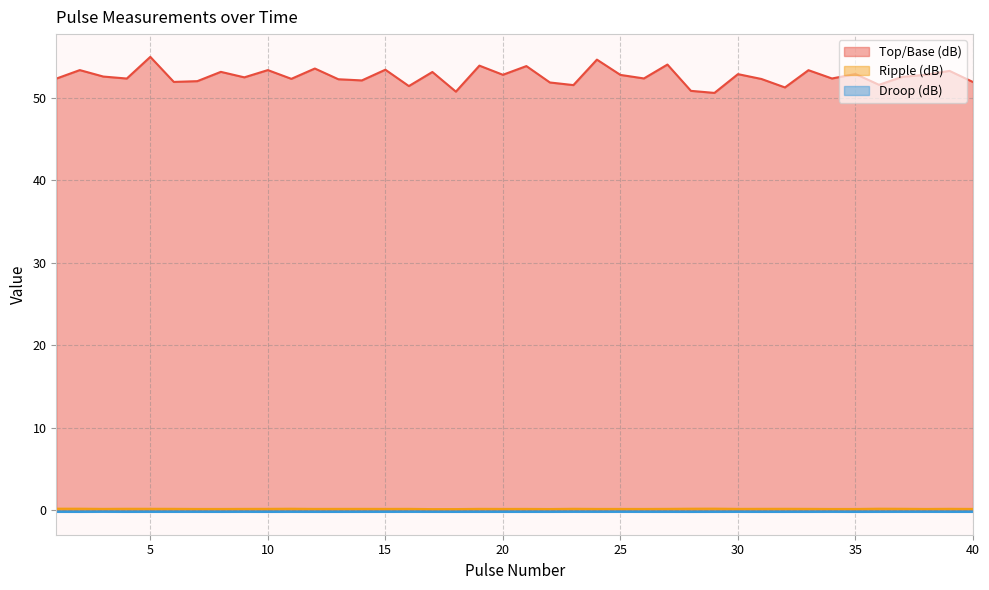

What is the difference between the highest and lowest values at 39?

53.5